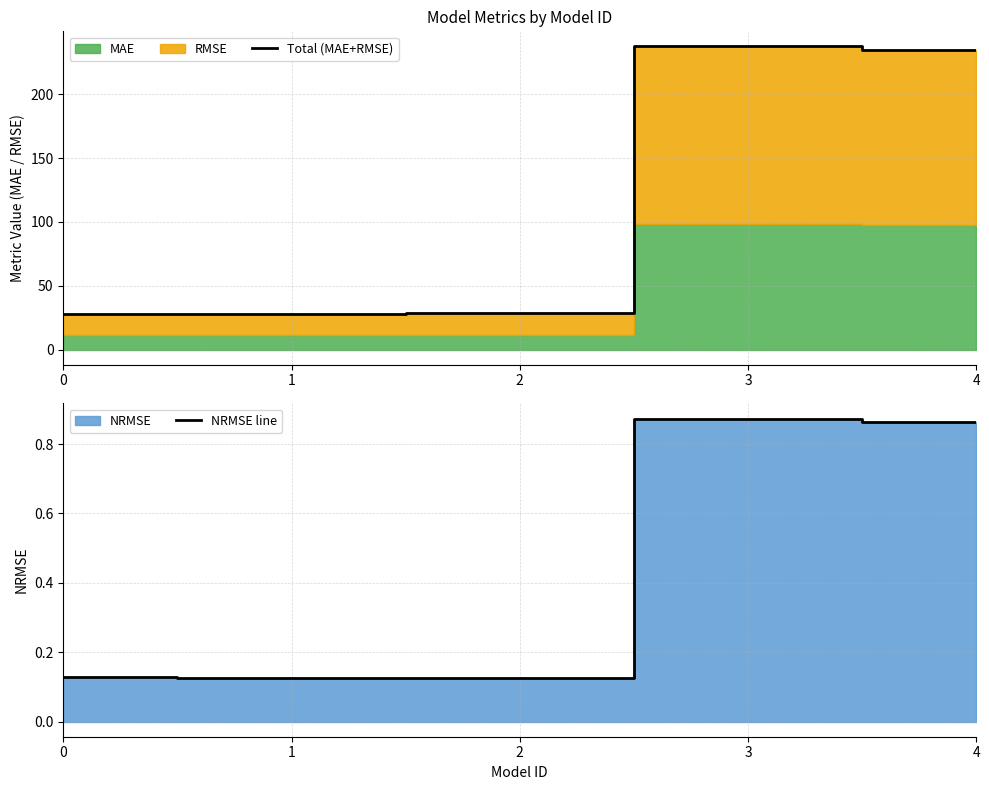

Reading right to left, what are all the values shown in this chart?

Total (MAE+RMSE): 4=234.7	3=237.4	2=28.2	1=27.6	0=27.9
NRMSE line: 4=0.9	3=0.9	2=0.1	1=0.1	0=0.1